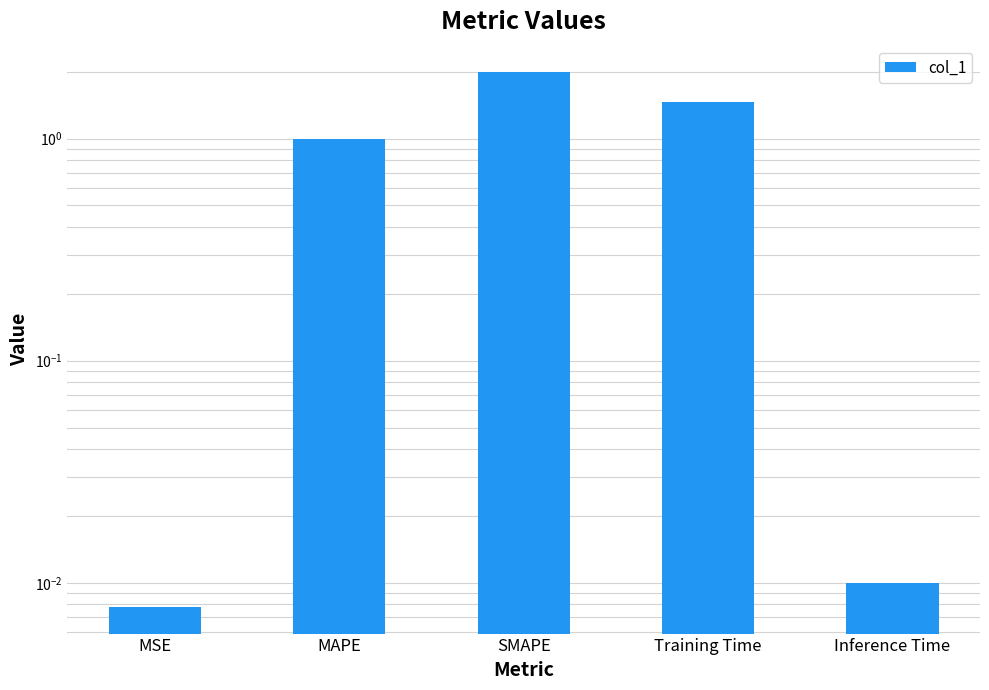

What is the maximum value shown in the chart?

2.0